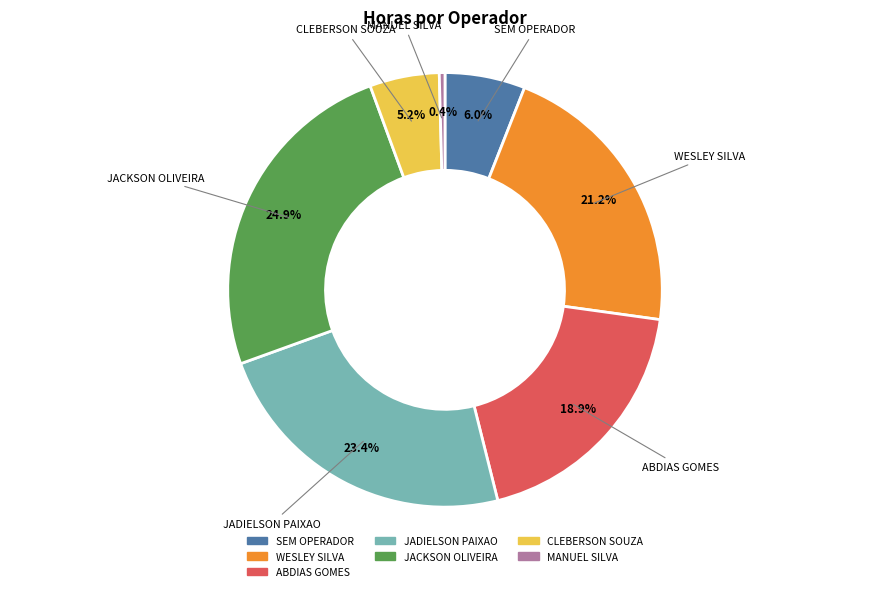

To the nearest percent, what is the difference between the largest and smallest slice percentages?

24%